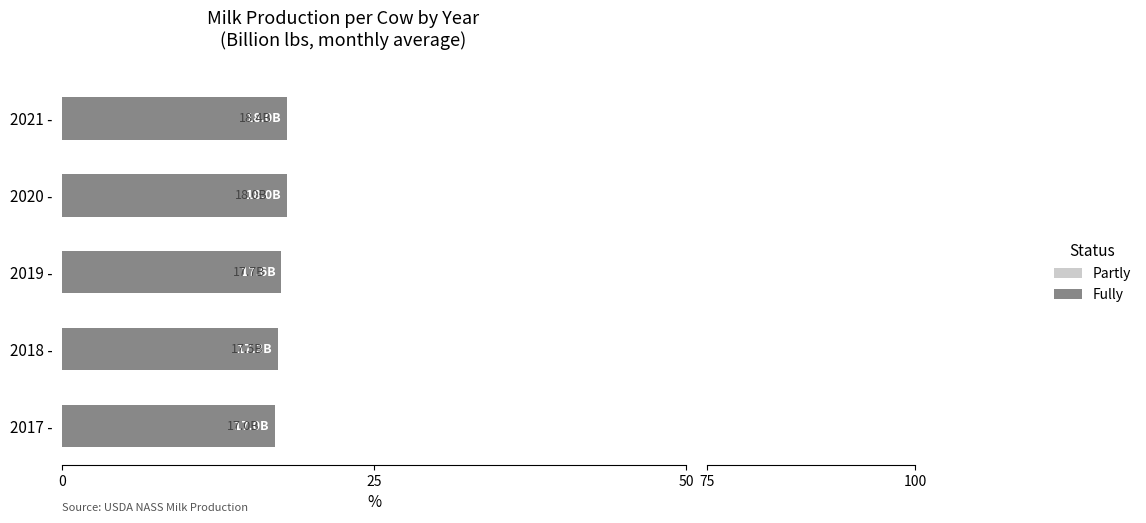

What are all the series names shown in the legend?

Fully, Partly